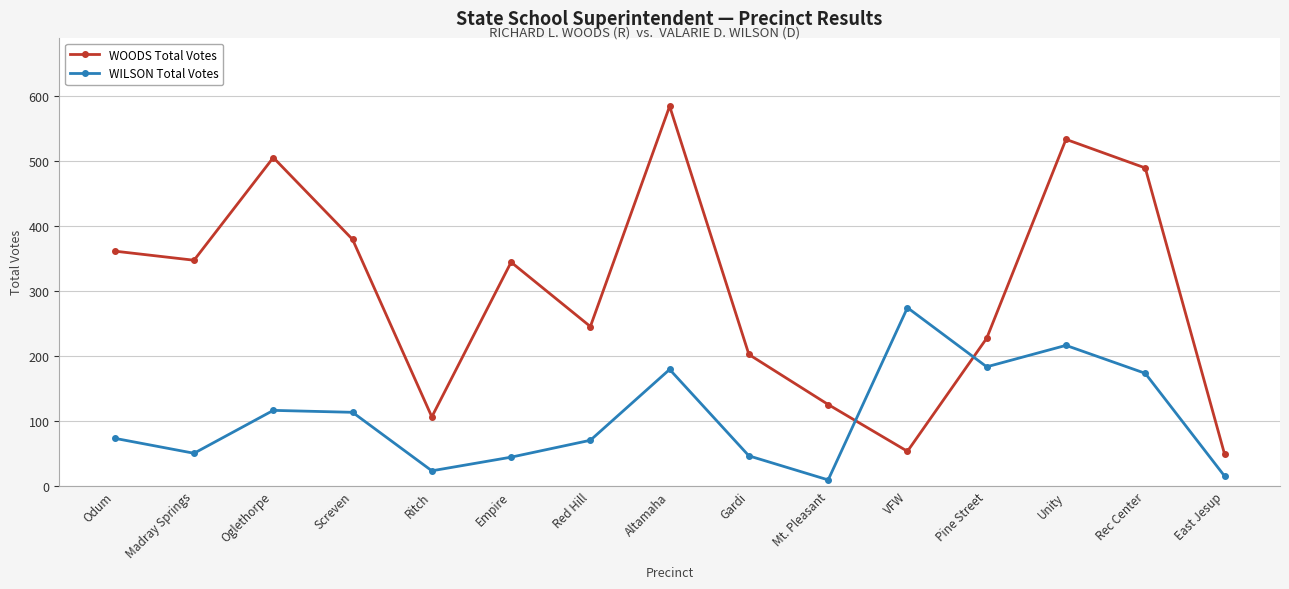

What is the sum of the WILSON Total Votes values at VFW and Madray Springs?

324